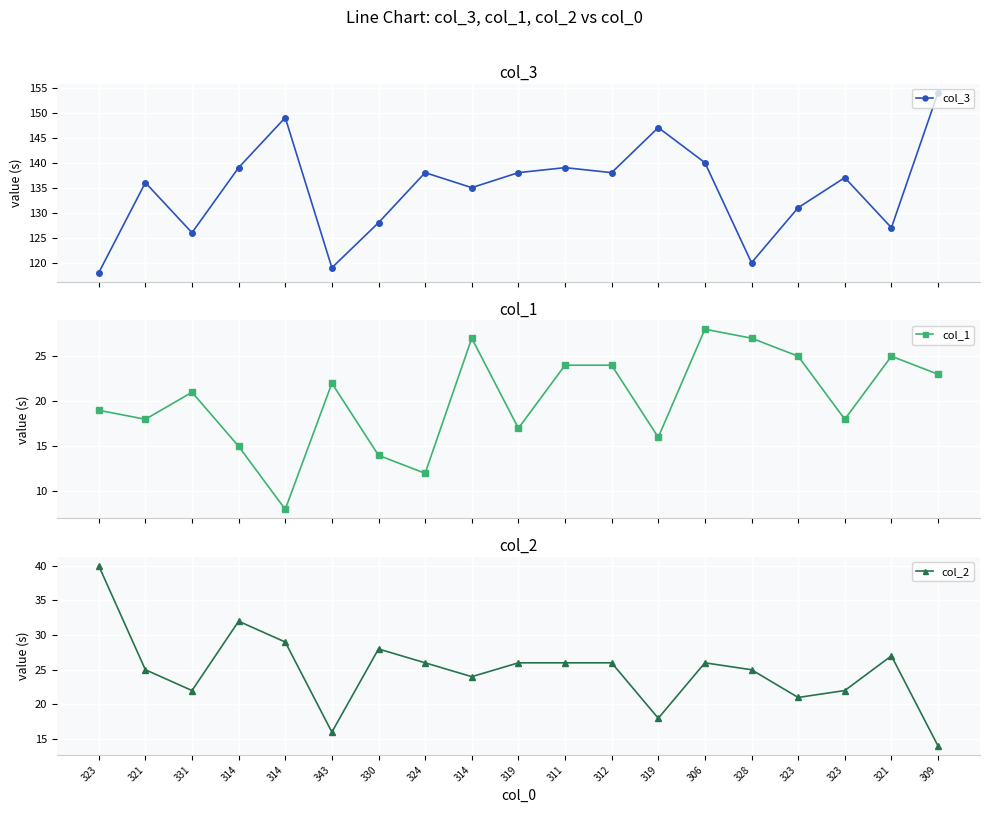

What is the spread (max minus min) of values at 311?

115